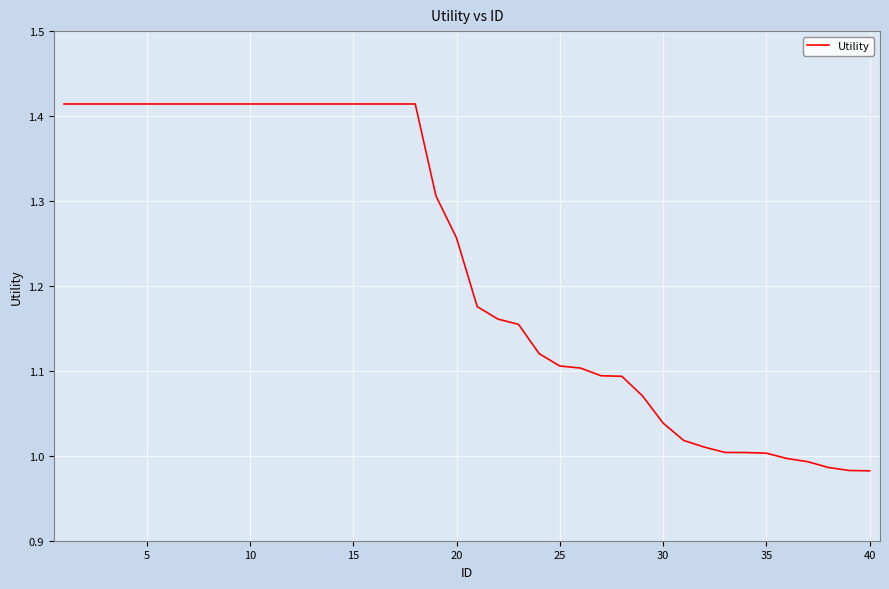

What is the difference between the maximum and minimum values?

0.4